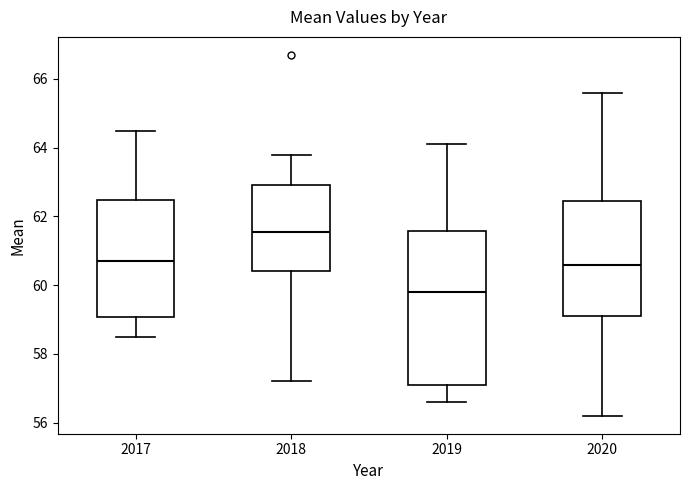

Reading left to right, read every box against the y-axis: the position of its median line, the range the box covers, and the ends of its whiskers. The values are not printed on the chart, so give them approximately, as read against the axis.

2017: median 60.8, box 59.0 to 62.4, whiskers 58.6 to 64.6
2018: median 61.6, box 60.4 to 63.0, whiskers 57.2 to 63.8
2019: median 59.8, box 57.2 to 61.6, whiskers 56.6 to 64.2
2020: median 60.6, box 59.2 to 62.4, whiskers 56.2 to 65.6